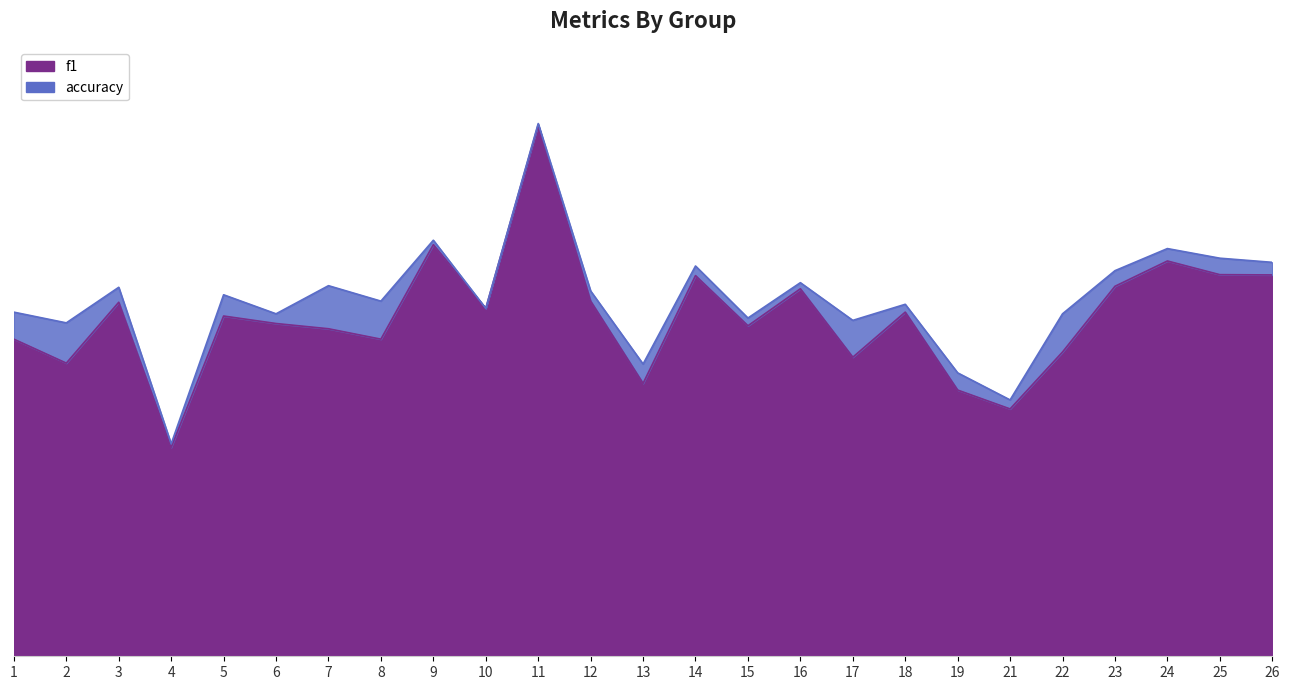

What is the value of the f1 point at the 22nd from the left?

0.6